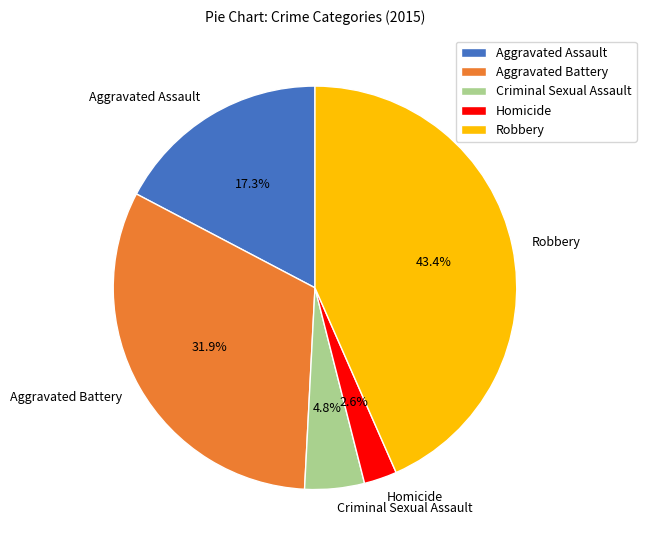

What percentage is the Homicide slice, to the nearest percent?

3%